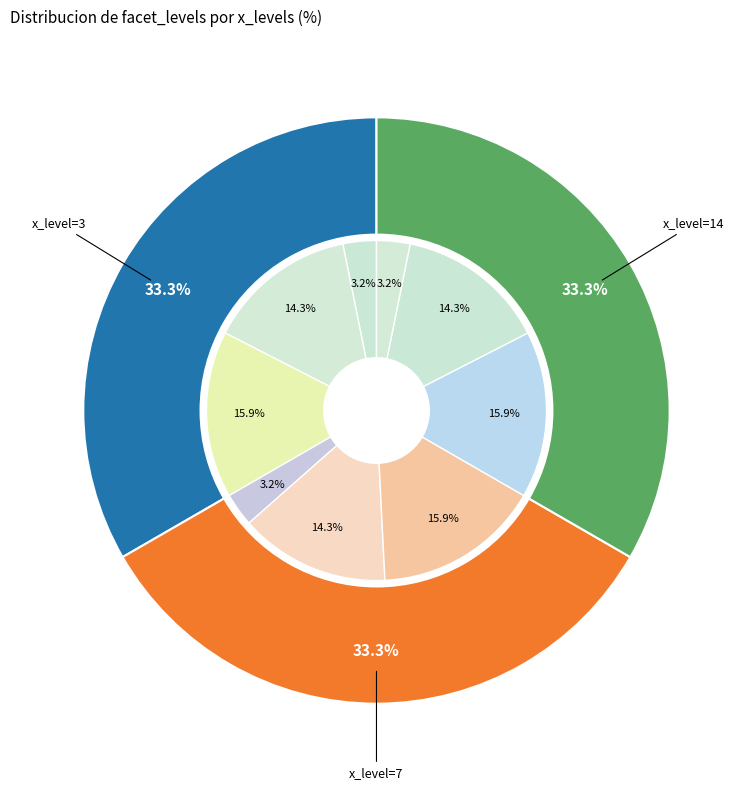

Which has a higher value, 14 or 14?

14